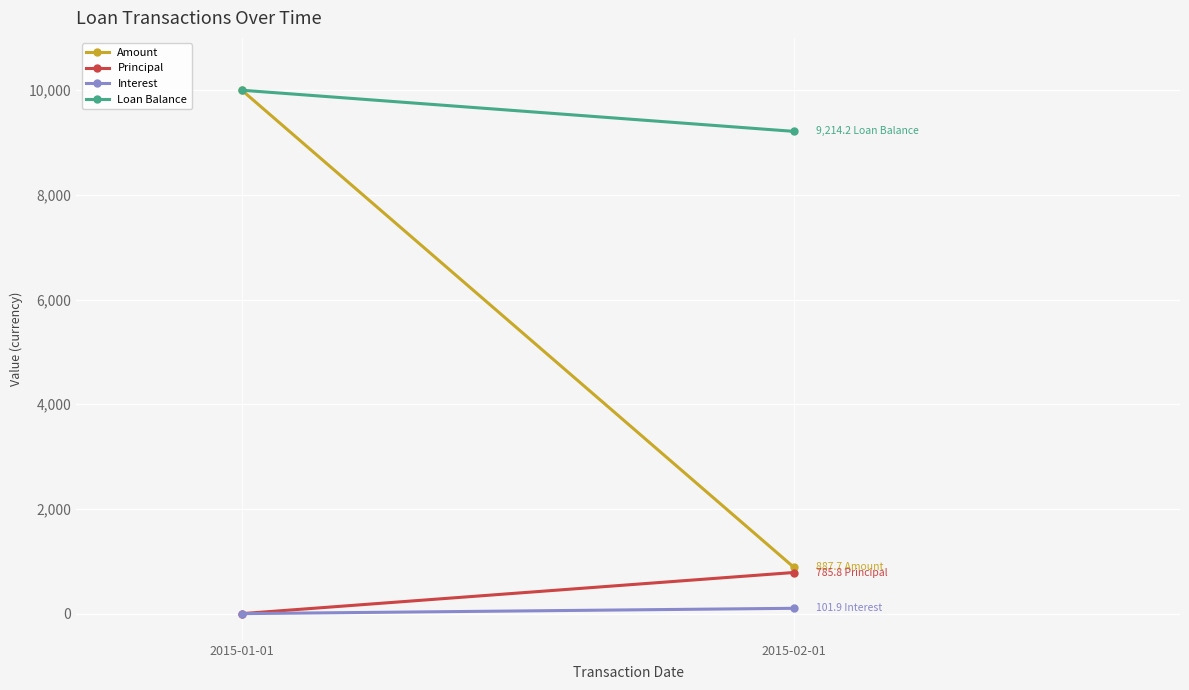

Rank the categories by Loan Balance value from lowest to highest.

2015-02-01, 2015-01-01